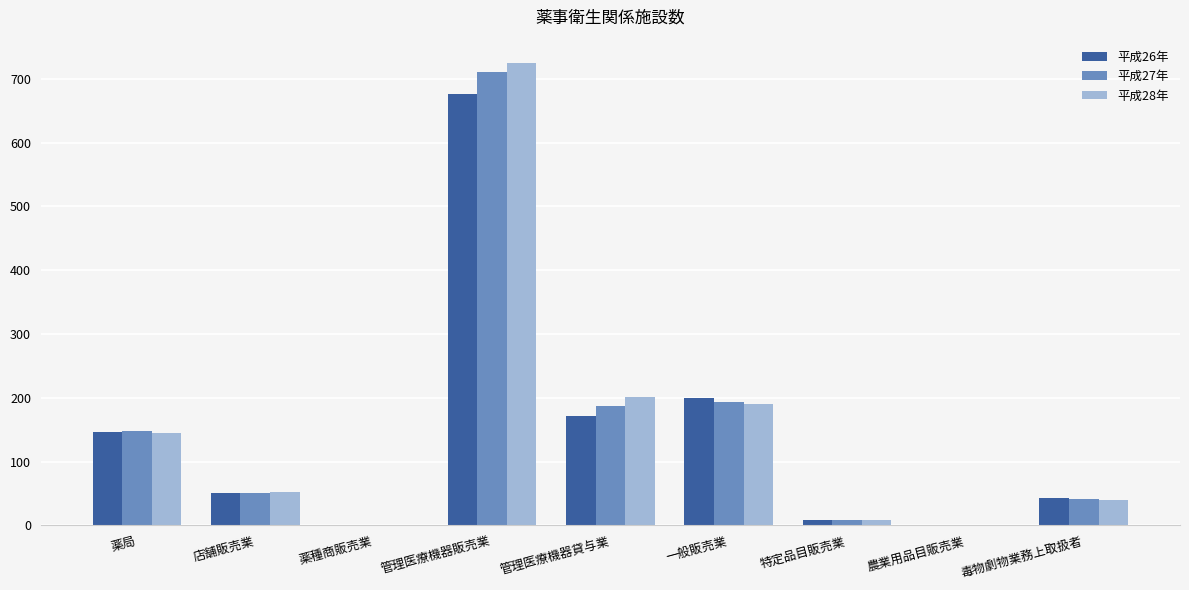

True or false: 平成27年 has a value of 474 at 農業用品目販売業.

False